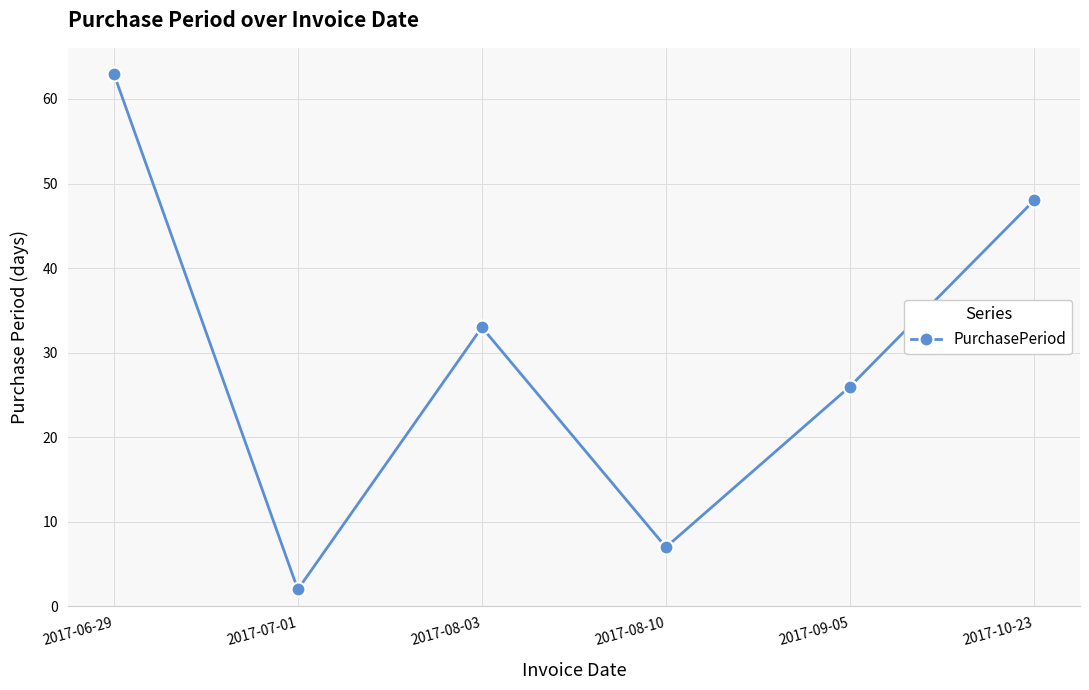

How many data points are less than 33?

3